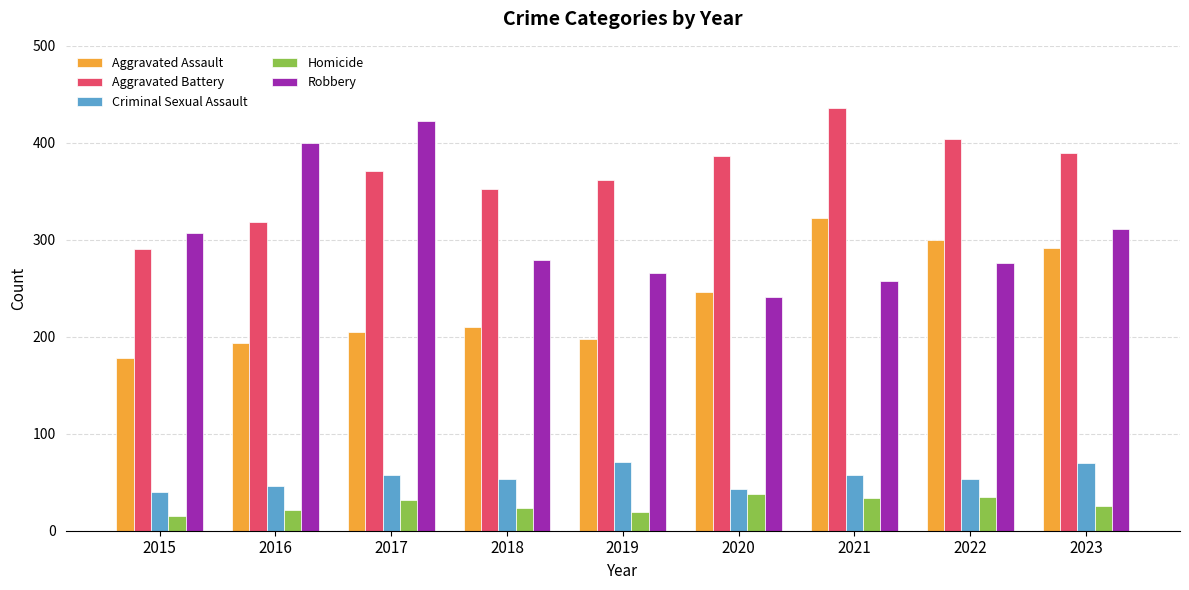

List the labels in order of Aggravated Battery value, smallest first.

2015, 2016, 2018, 2019, 2017, 2020, 2023, 2022, 2021